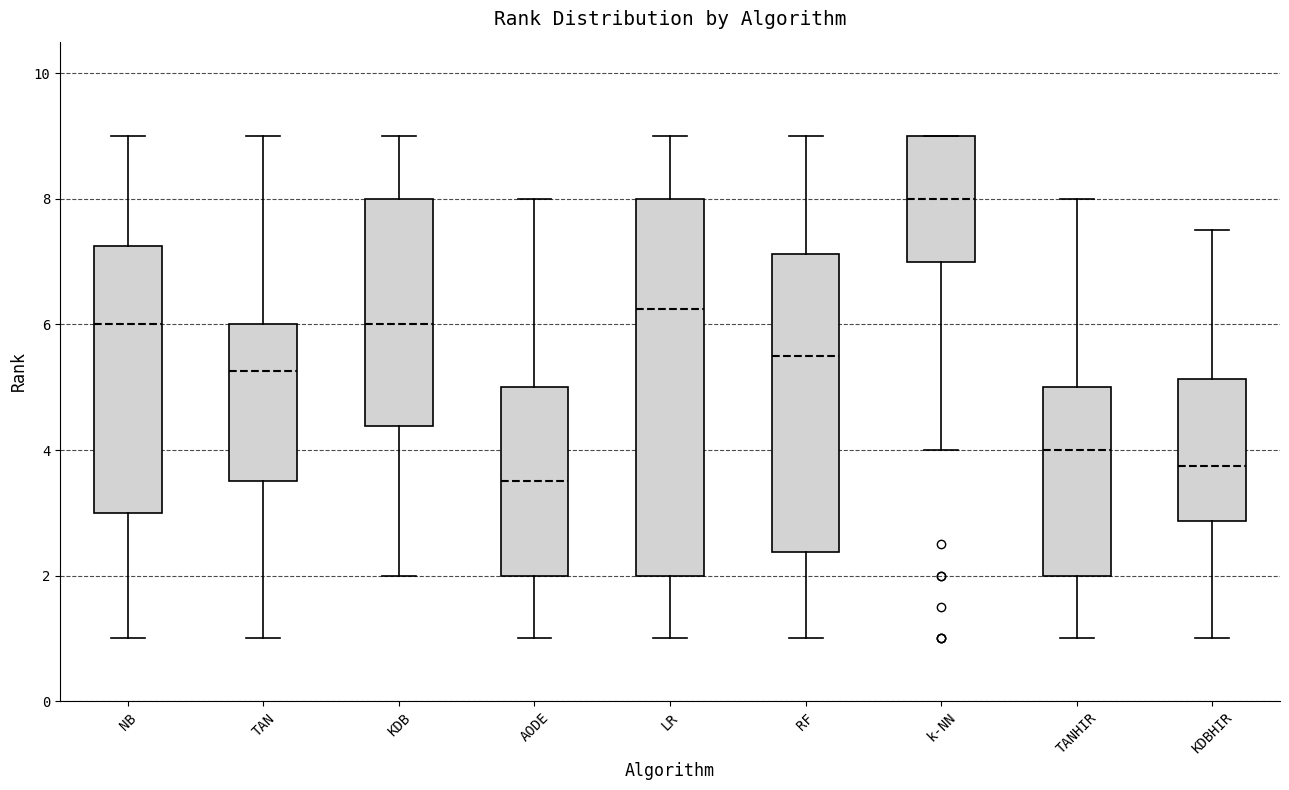

Where is the lower edge of the box for RF on the y-axis? The values are not printed on the chart, so give them approximately, as read against the axis.

2.4